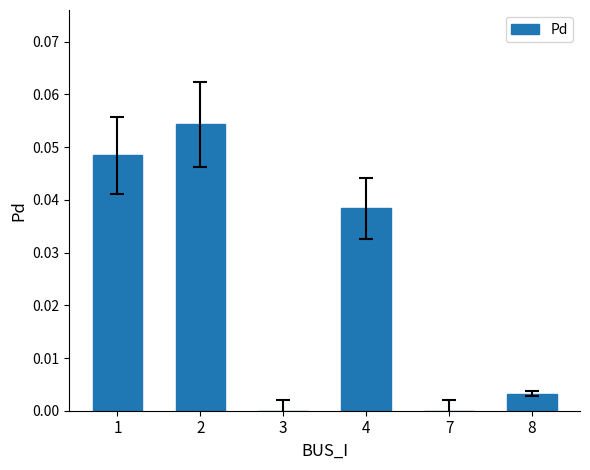

Is it true that the value at 1 is 0.0?

True